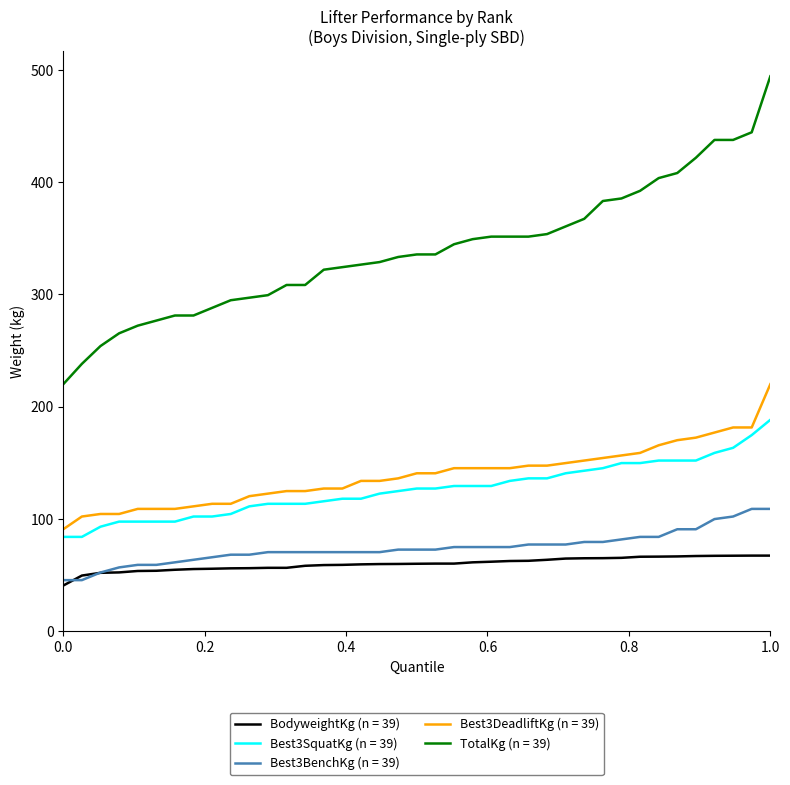

Which series has the largest total across all categories?

TotalKg (n = 39)